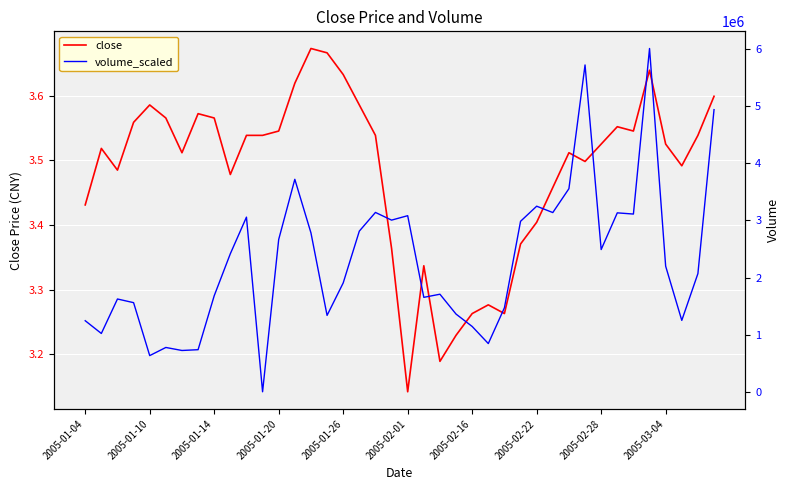

What is the value of the volume_scaled point at the 22nd from the left?

1653637.0